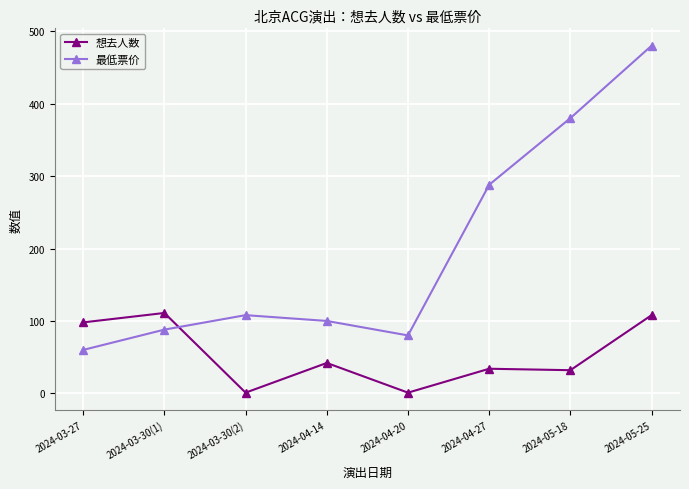

Where does the 想去人数 series first go above 42?

2024-03-27